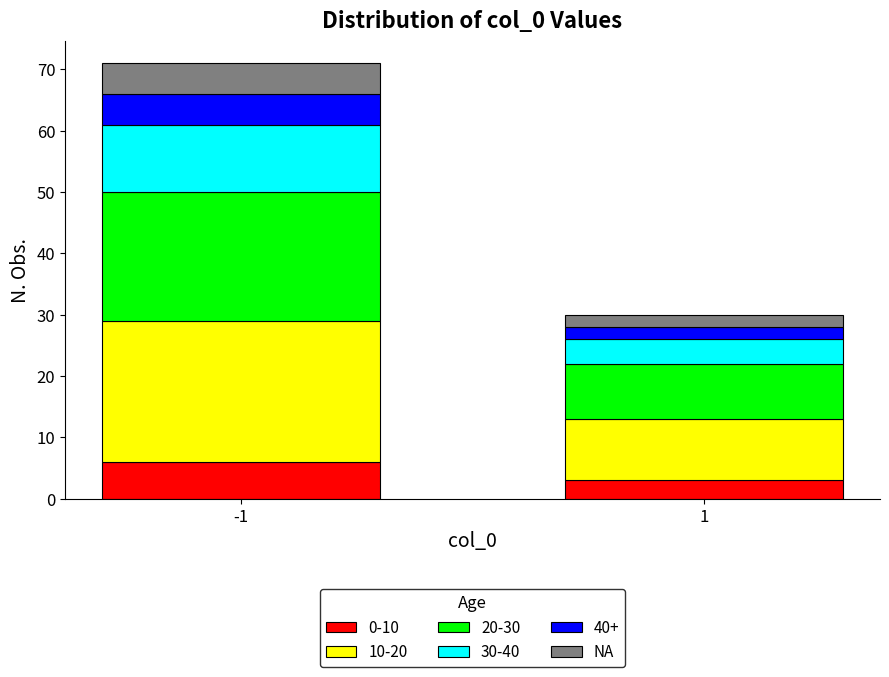

Reading right to left, list the values for the 0-10 series.

3	6